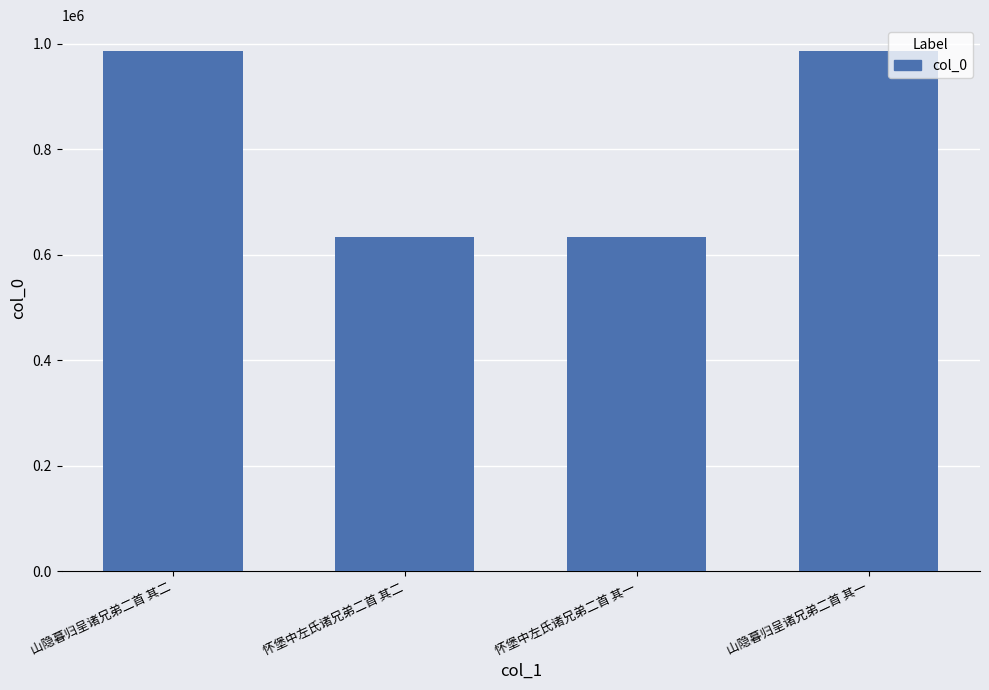

What is the approximate value at 山隐暮归呈诸兄弟二首 其二?

985572